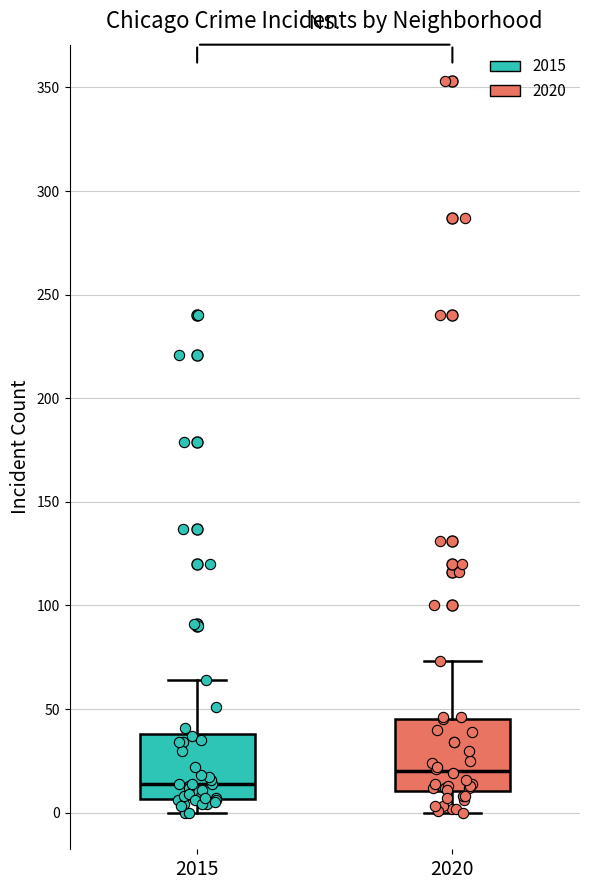

Where is the upper edge of the box at x = 2015 on the y-axis? The values are not printed on the chart, so give them approximately, as read against the axis.

40